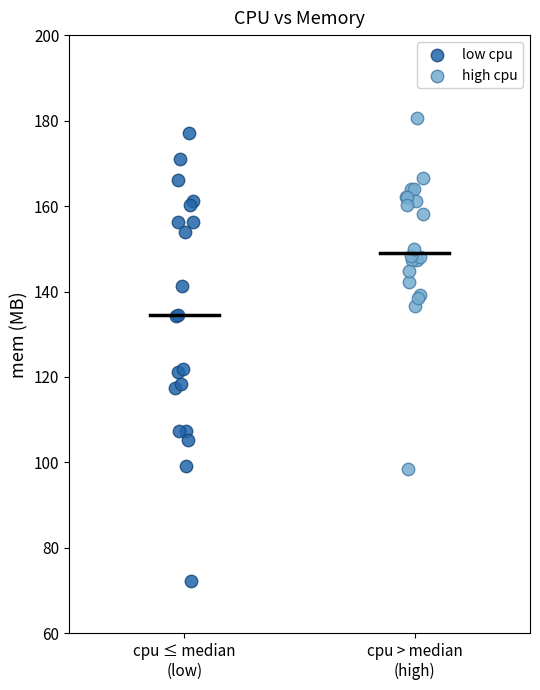

Which series has the widest spread of Y values?

low cpu